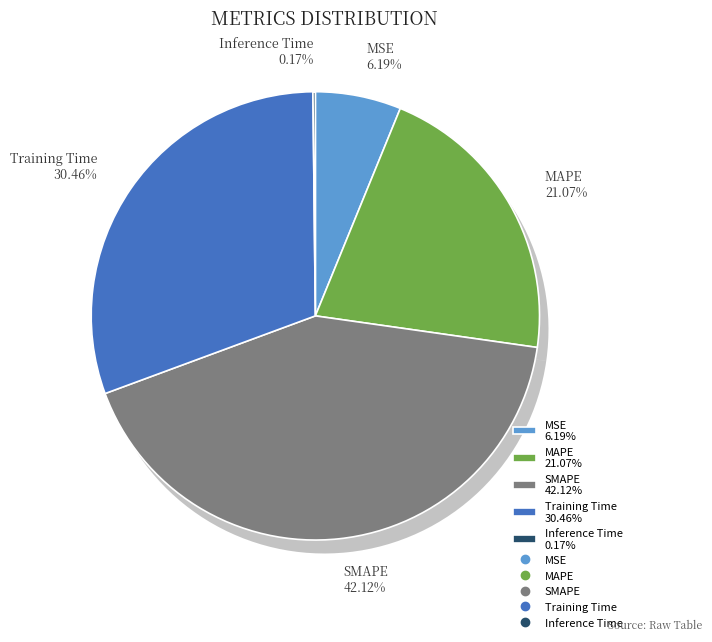

Which category has the biggest portion of the pie?

SMAPE